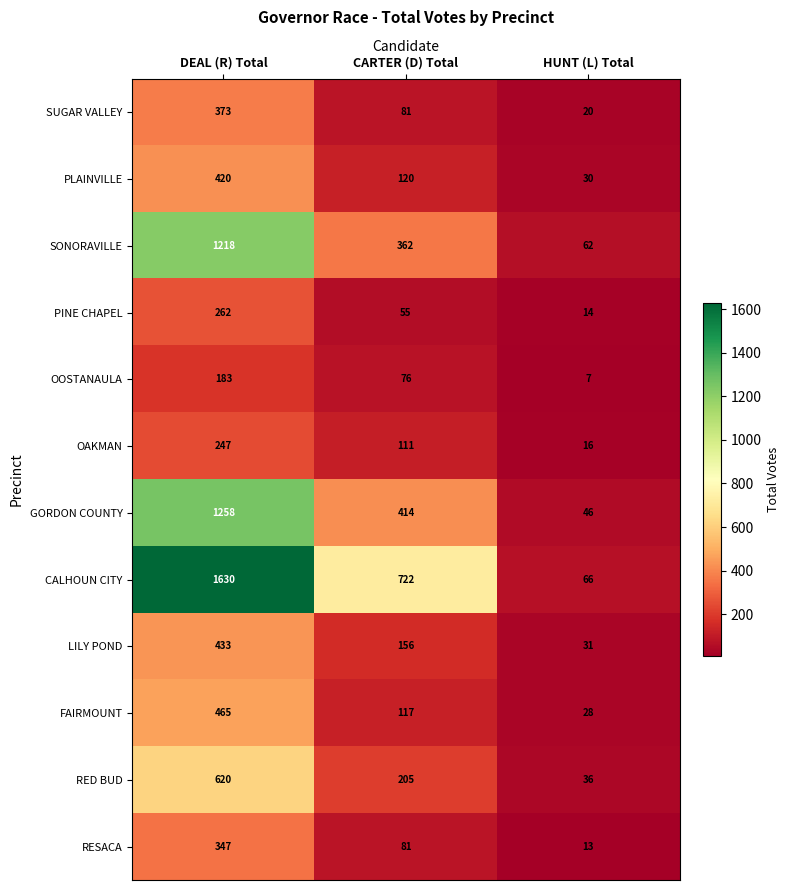

Read the PINE CHAPEL value at HUNT (L) Total, to the nearest 10.

10